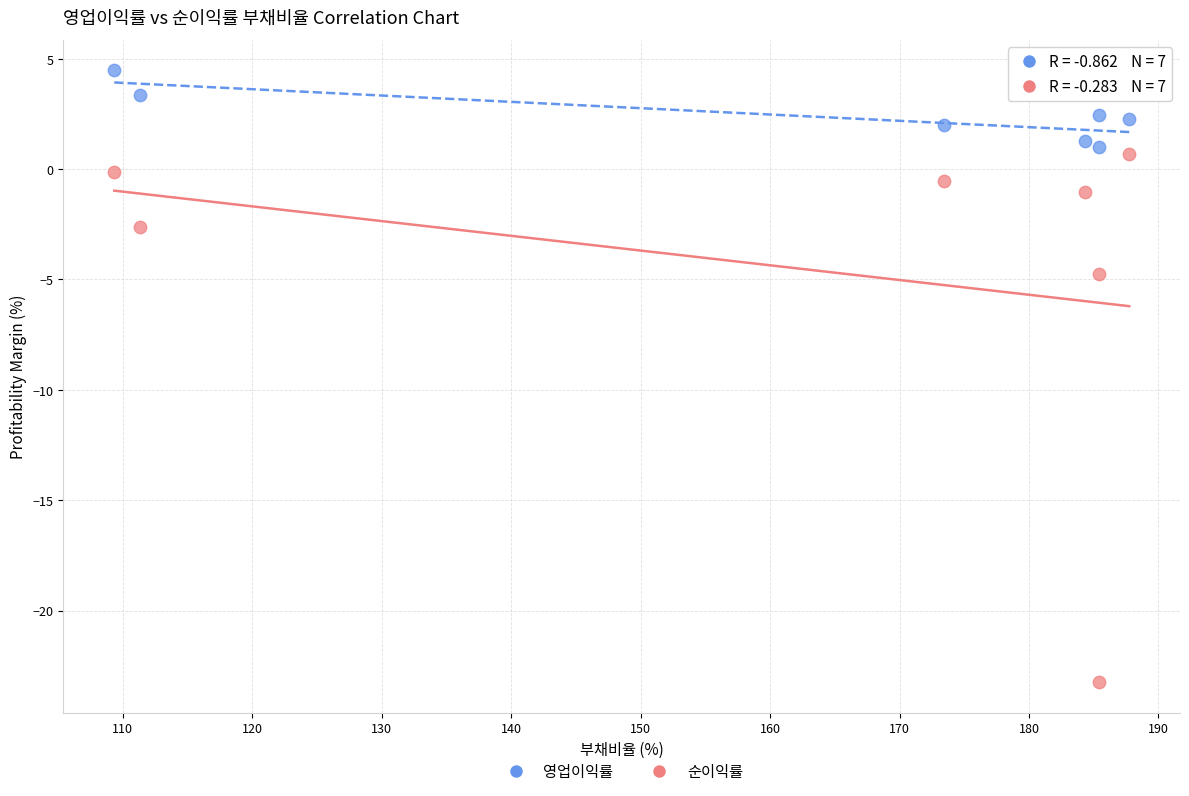

Across all data points, what is the range of X values (max minus min)?

78.4